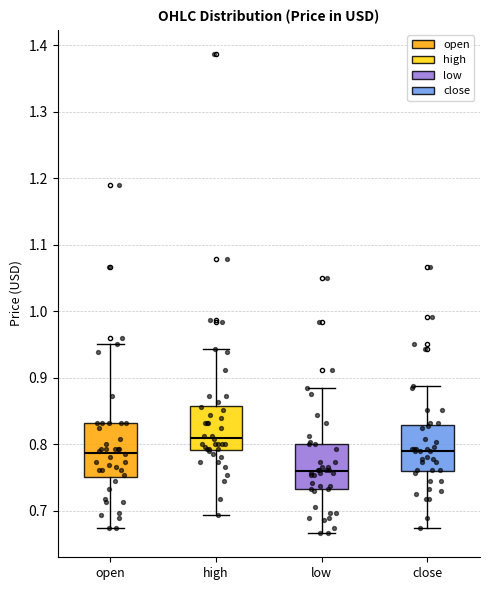

Reading left to right, read every box against the y-axis: the position of its median line, the range the box covers, and the ends of its whiskers. The values are not printed on the chart, so give them approximately, as read against the axis.

open: median 0.79, box 0.75 to 0.83, whiskers 0.67 to 0.95
high: median 0.81, box 0.79 to 0.86, whiskers 0.69 to 0.94
low: median 0.76, box 0.73 to 0.80, whiskers 0.67 to 0.88
close: median 0.79, box 0.76 to 0.83, whiskers 0.67 to 0.89